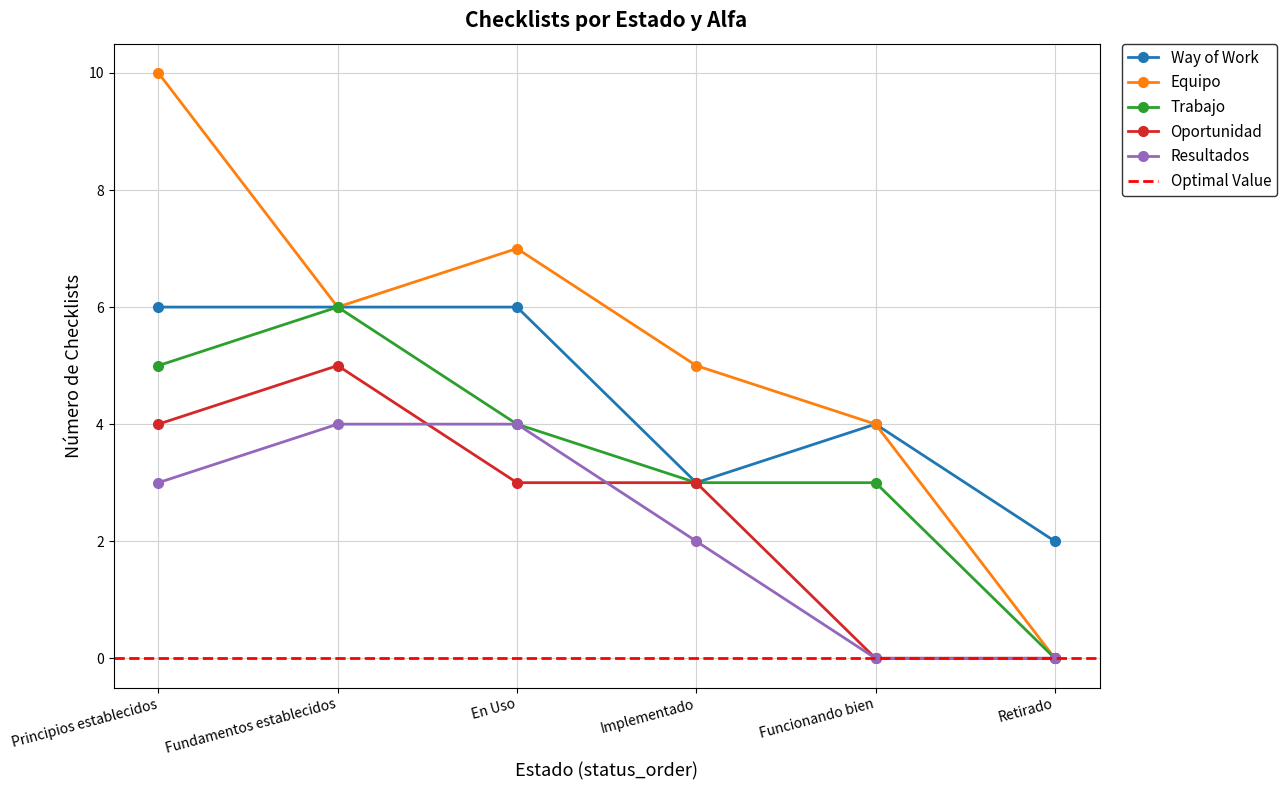

Where is the first local maximum for Oportunidad?

Fundamentos establecidos